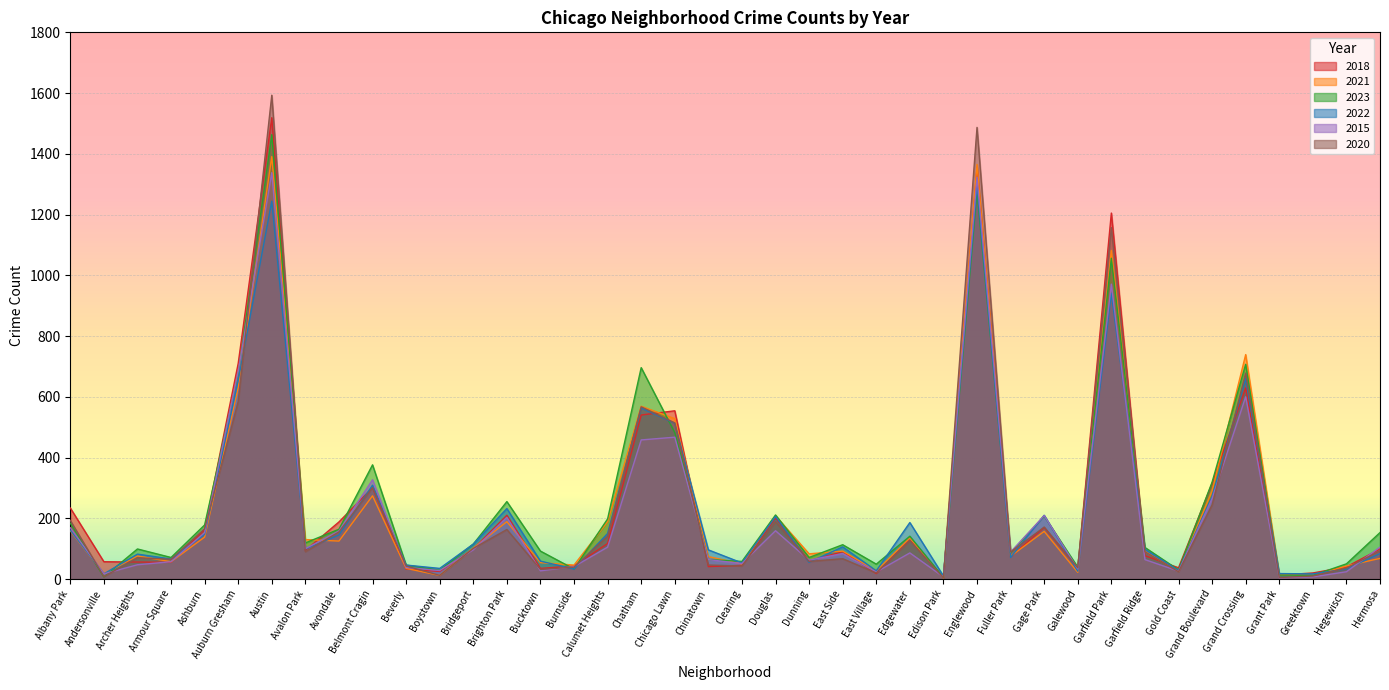

Which series ends up on top after the final intersection of 2018 and 2022?

2018